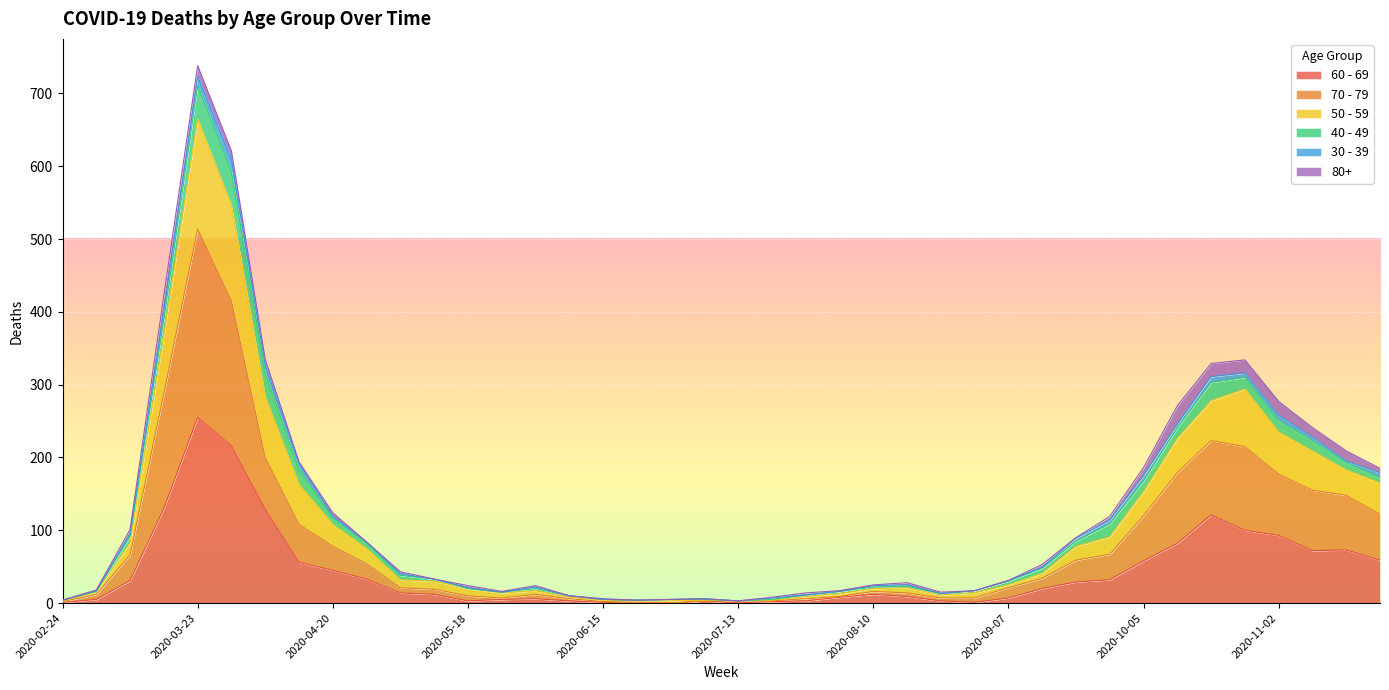

Which category has the highest value in the 60 - 69 series?

2020-03-23